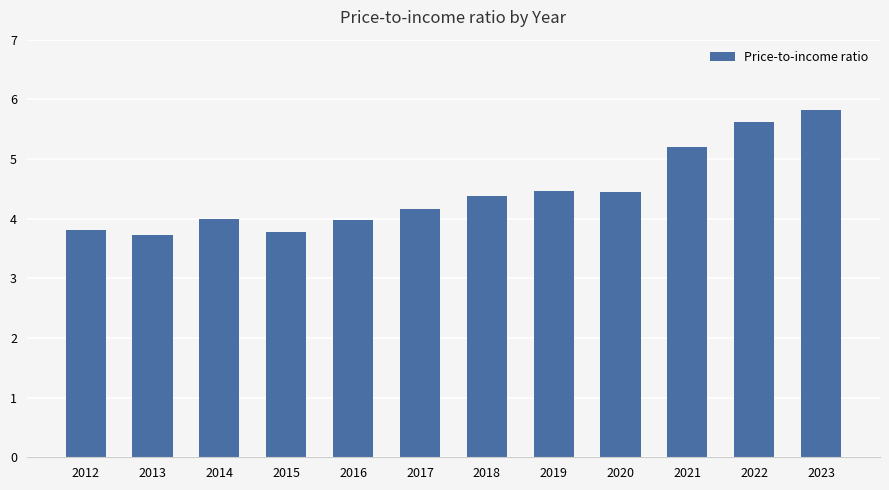

What is the difference between the values at 2021 and 2023?

0.6